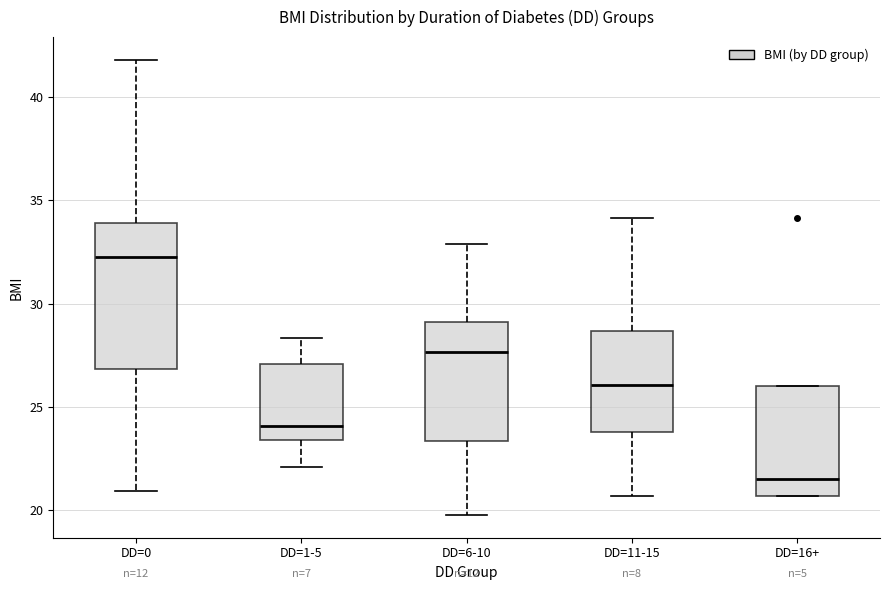

Which box's median line is the lowest?

DD=16+